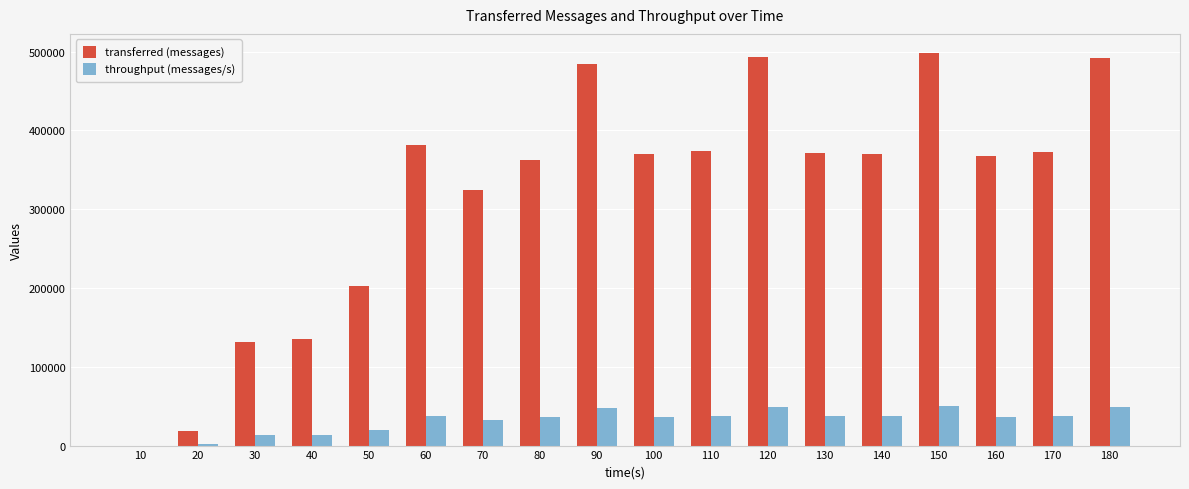

What are all the series names shown in the legend?

transferred (messages), throughput (messages/s)